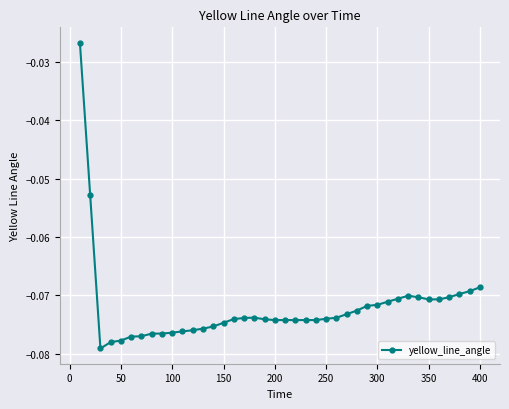

What is the sum of all values?

-2.9